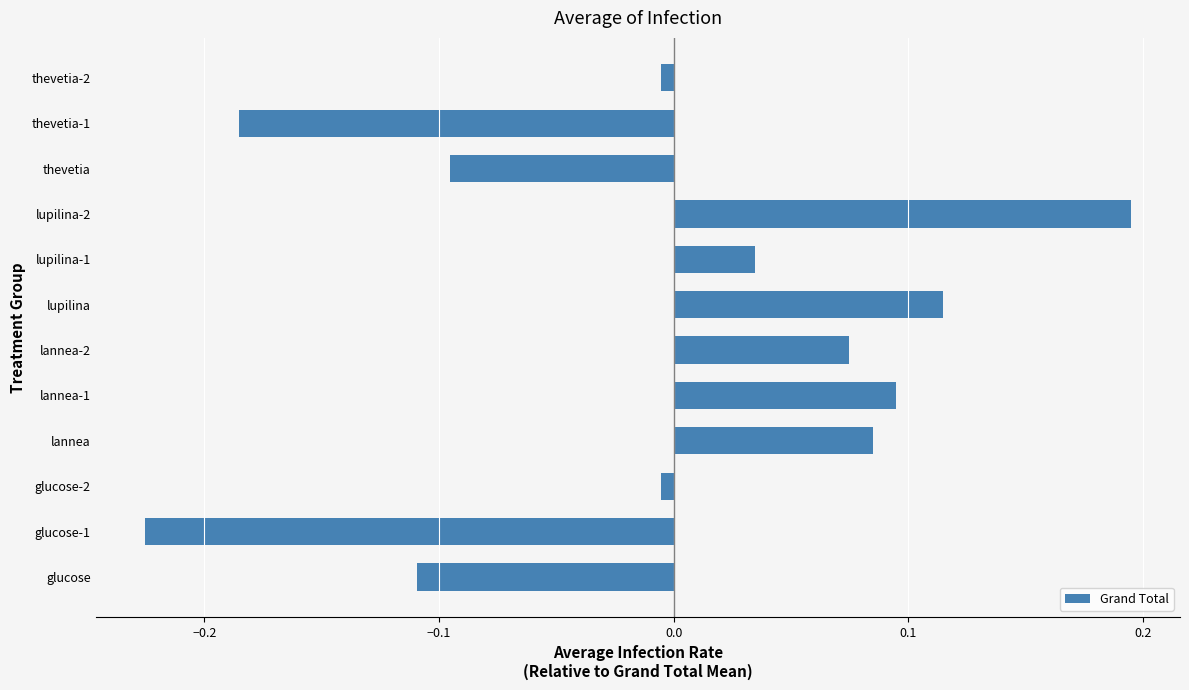

Which category has the lowest value across all series?

glucose-1